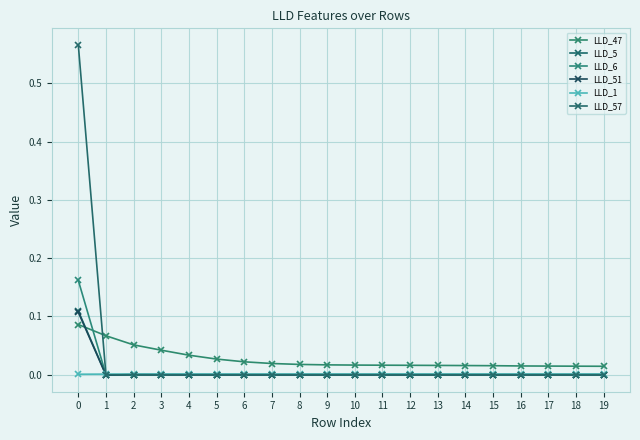

Is this an area chart (filled region under the line)?

No